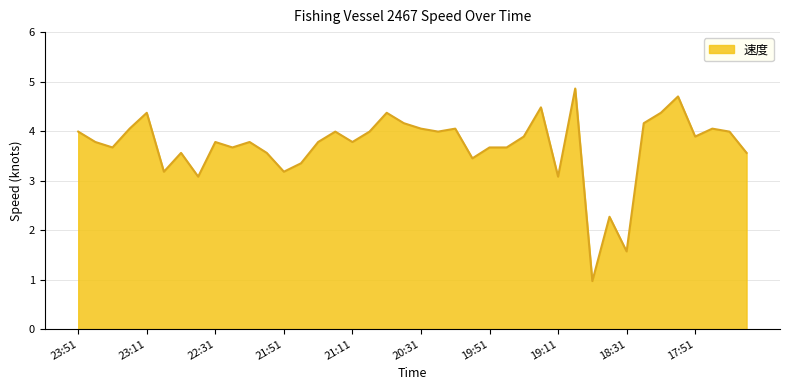

What is the difference between the maximum and minimum values?

3.9